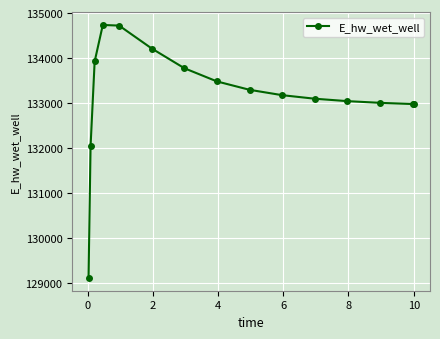

Is this an area chart (filled region under the line)?

No